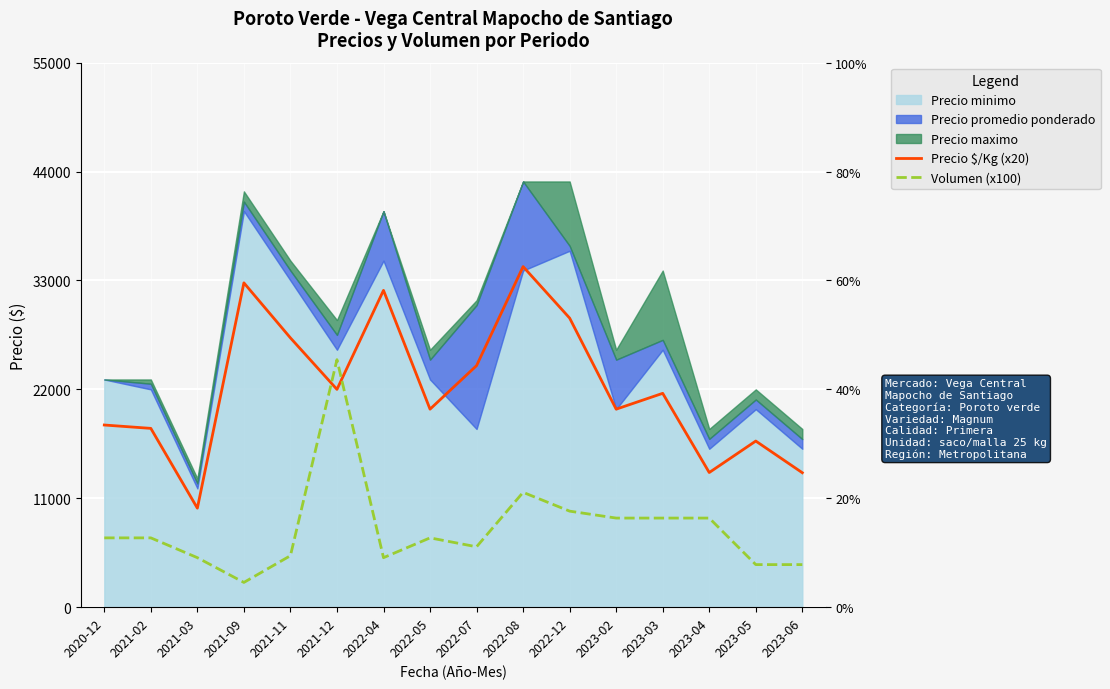

List the labels in order of Volumen (x100) value, smallest first.

2021-09, 2023-05, 2023-06, 2021-03, 2022-04, 2021-11, 2022-07, 2020-12, 2021-02, 2022-05, 2023-02, 2023-03, 2023-04, 2022-12, 2022-08, 2021-12